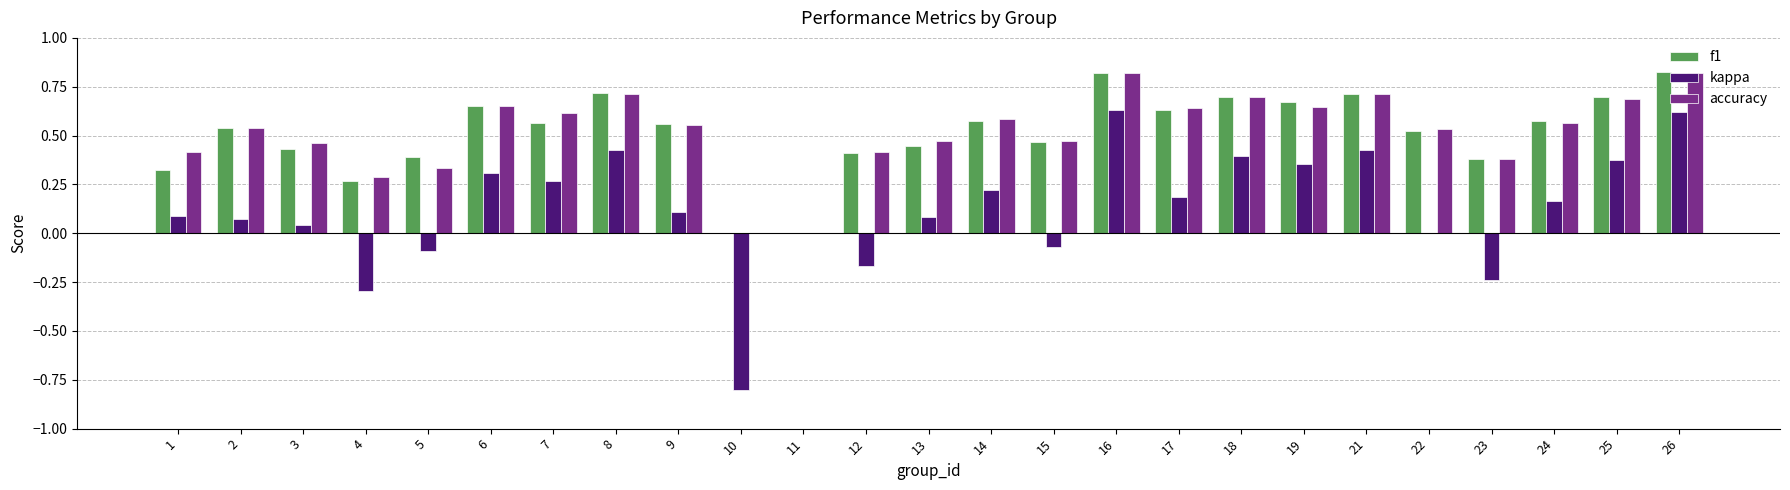

What is the sum of all accuracy values?

13.0